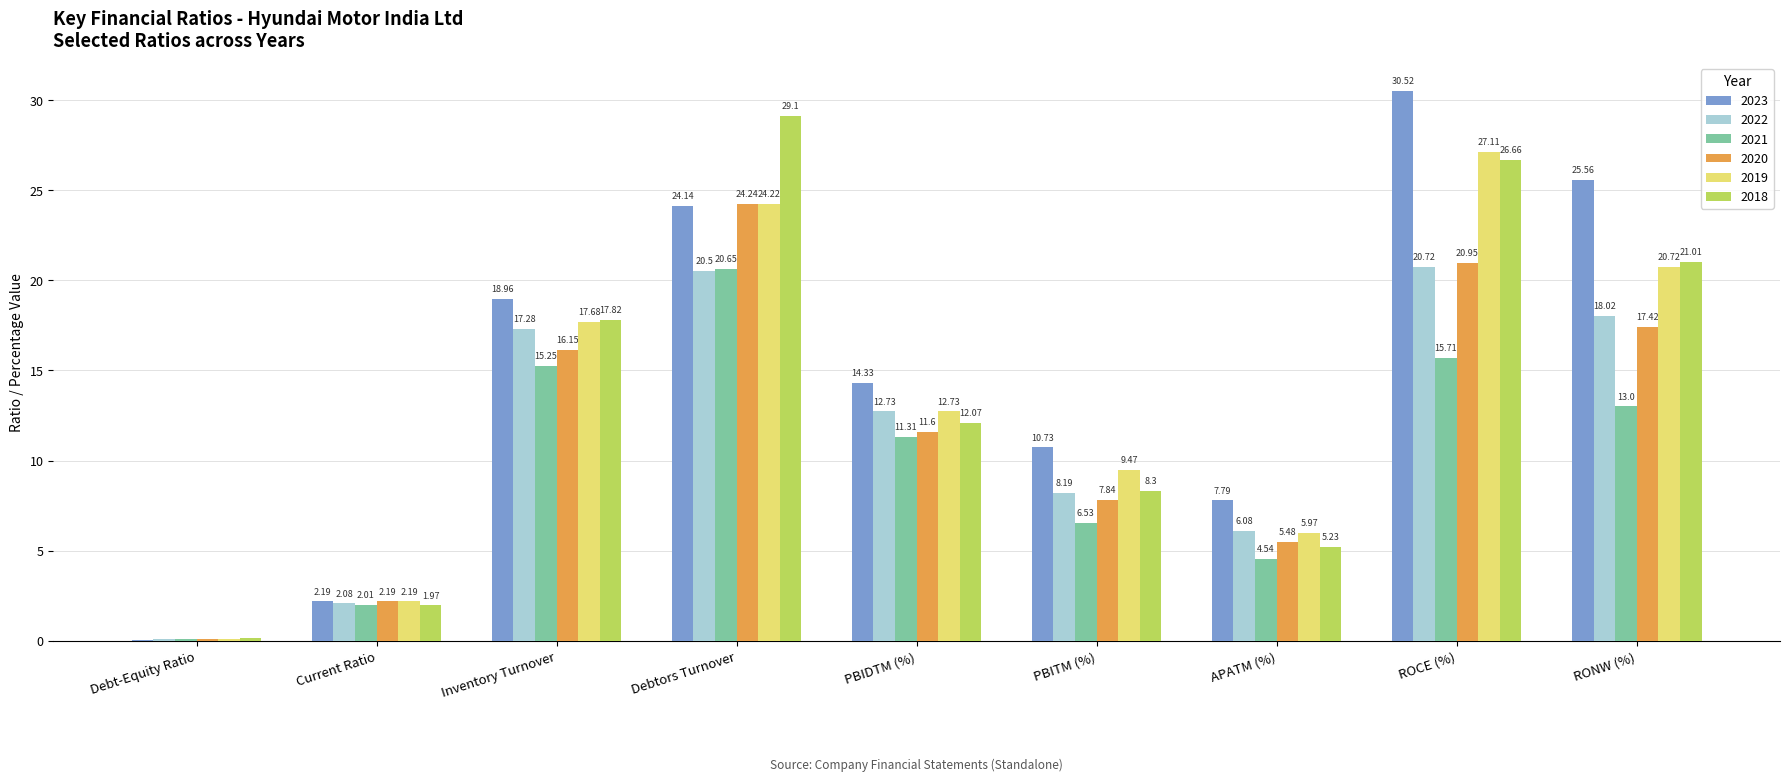

Between Inventory Turnover and RONW (%), which series saw the biggest shift?

2023